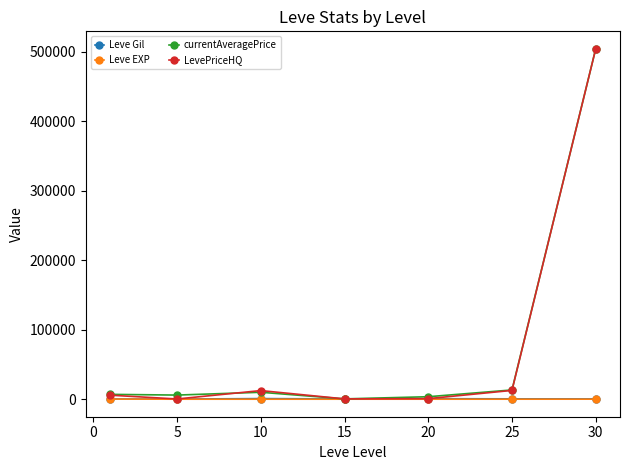

What is the value of the Leve Gil point at the 6th from the left?

545.0